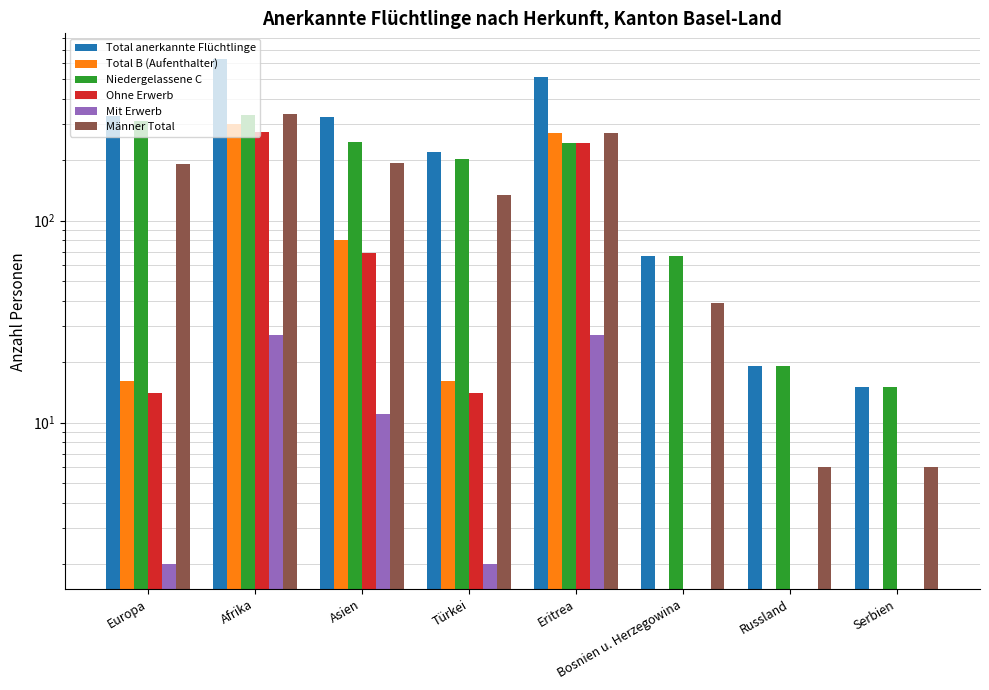

What is the difference between the maximum and minimum values in the Total B (Aufenthalter) series?

302